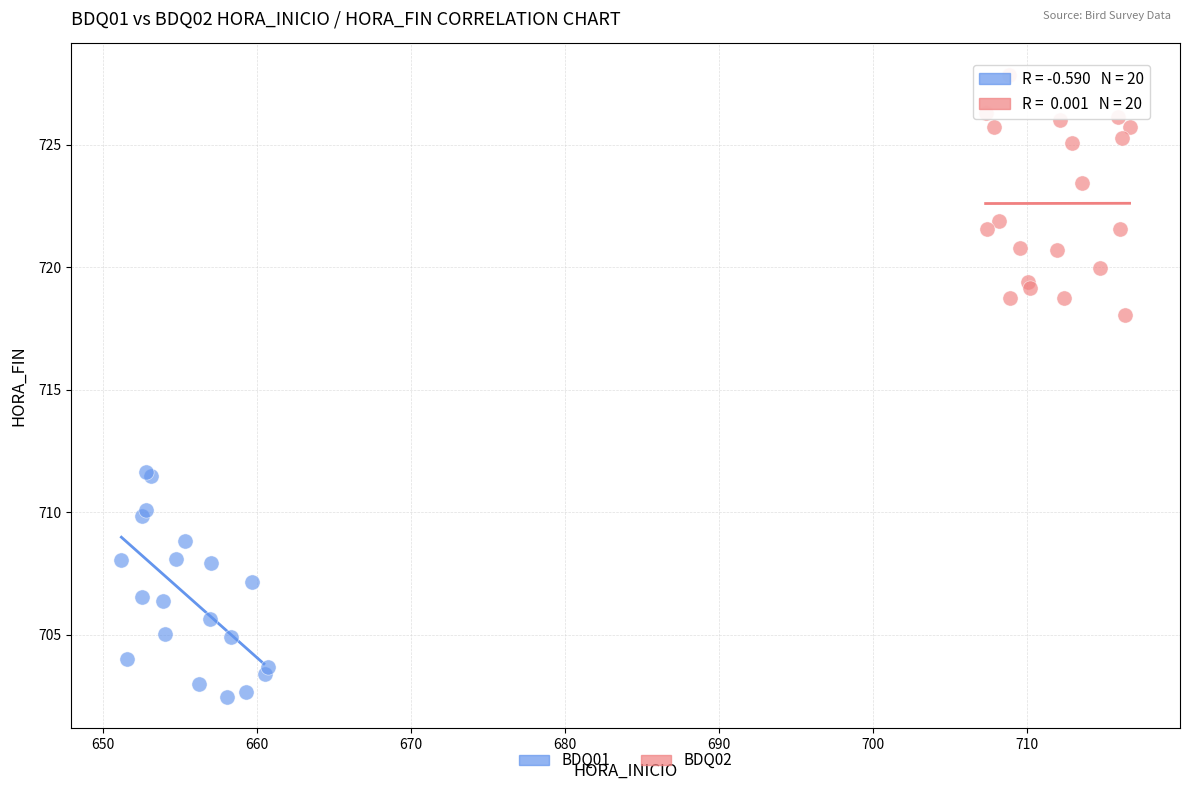

Which series contains the highest Y value?

BDQ02